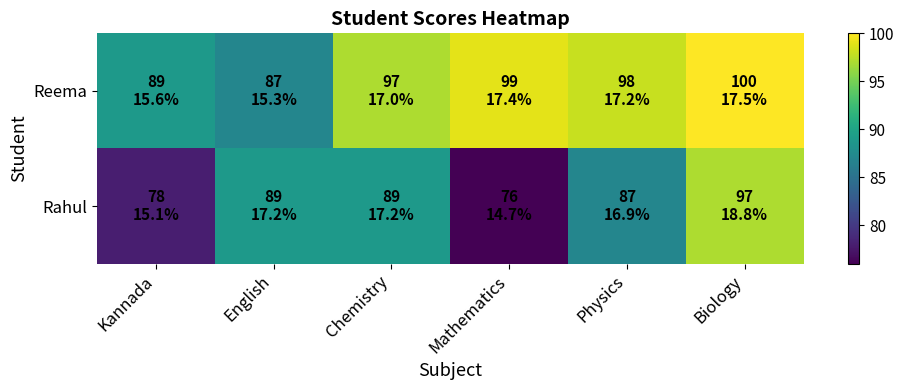

How many series are shown in this chart?

2